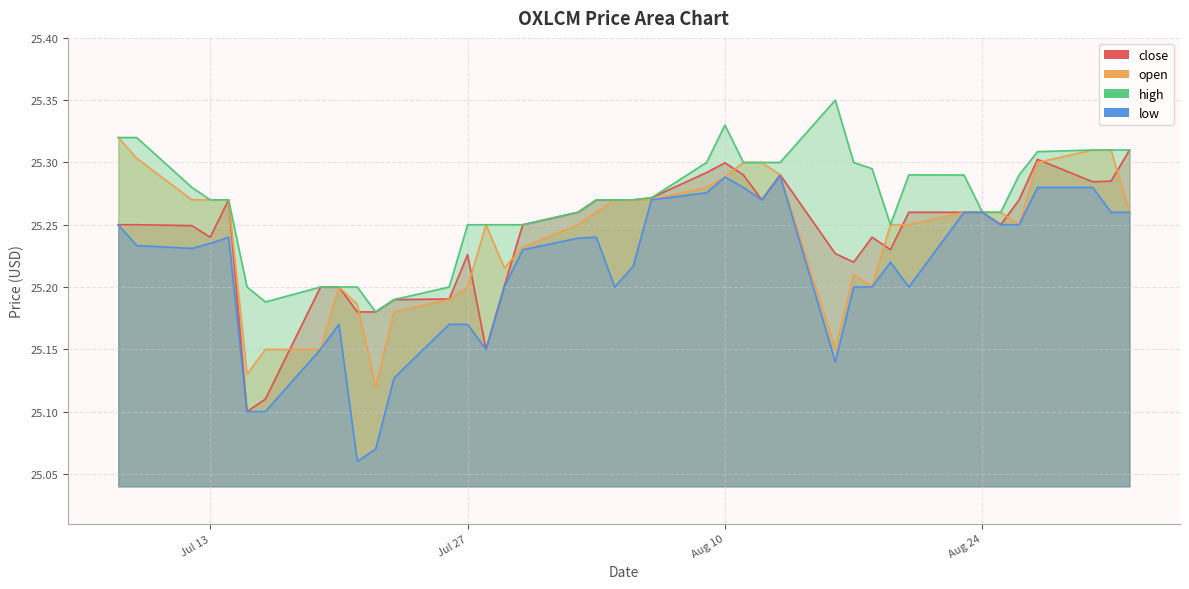

Is it true that open equals 25.3 at 2021-08-09?

True